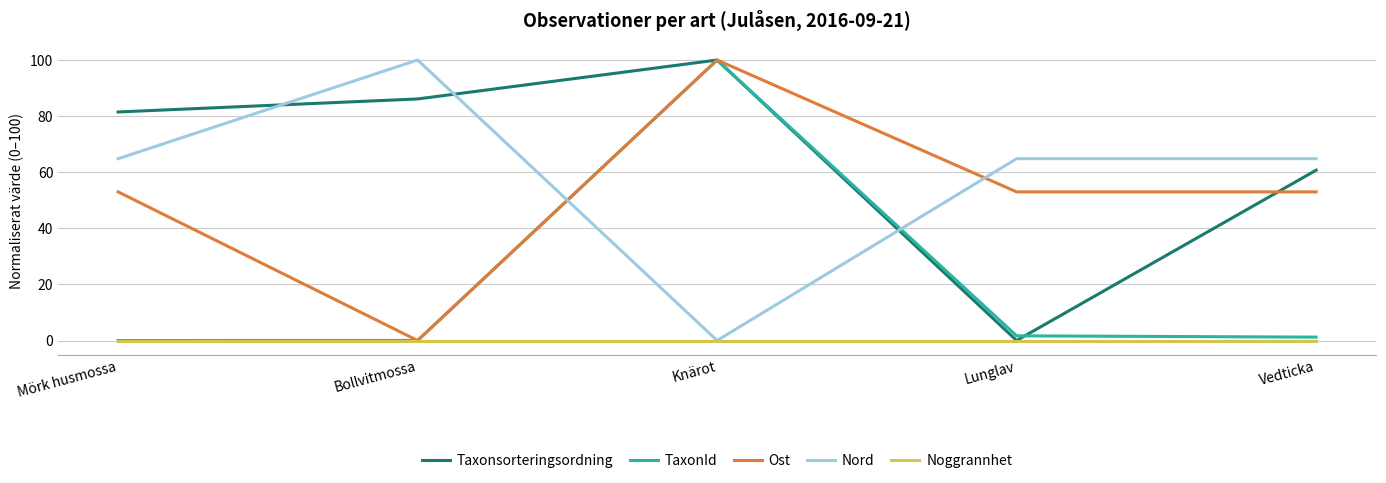

How many categories are shown in the chart?

5